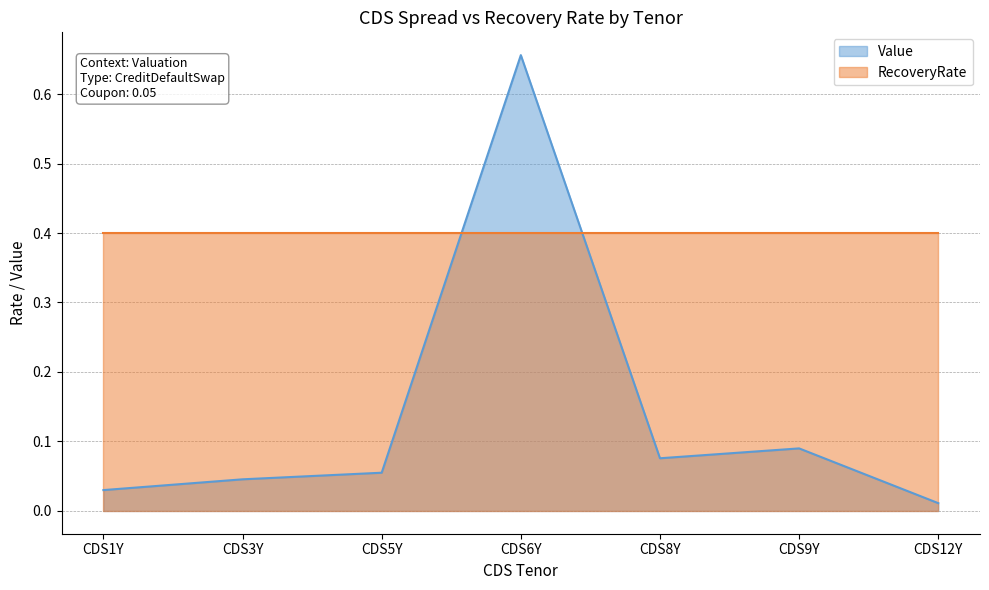

Which category has the highest value across all series?

CDS6Y